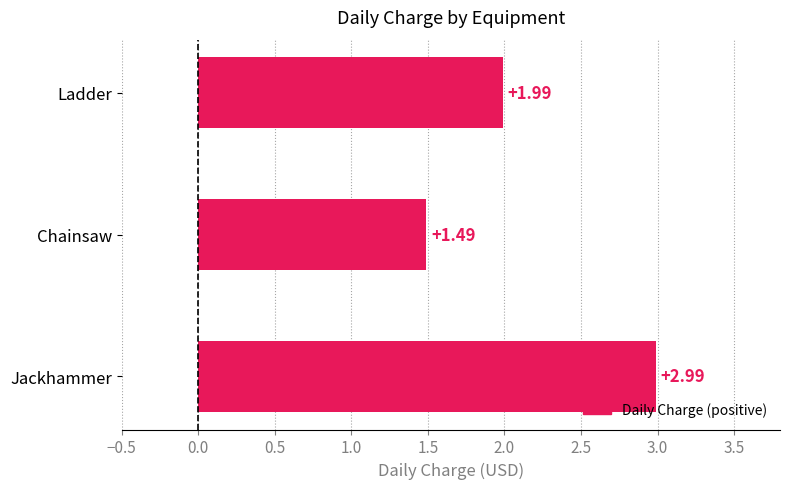

What is the change in value from Ladder to Jackhammer?

+1.0